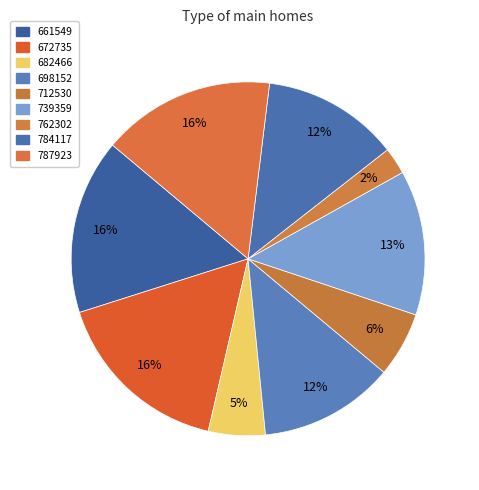

The 739359 slice represents 13% of the pie. True or false?

True